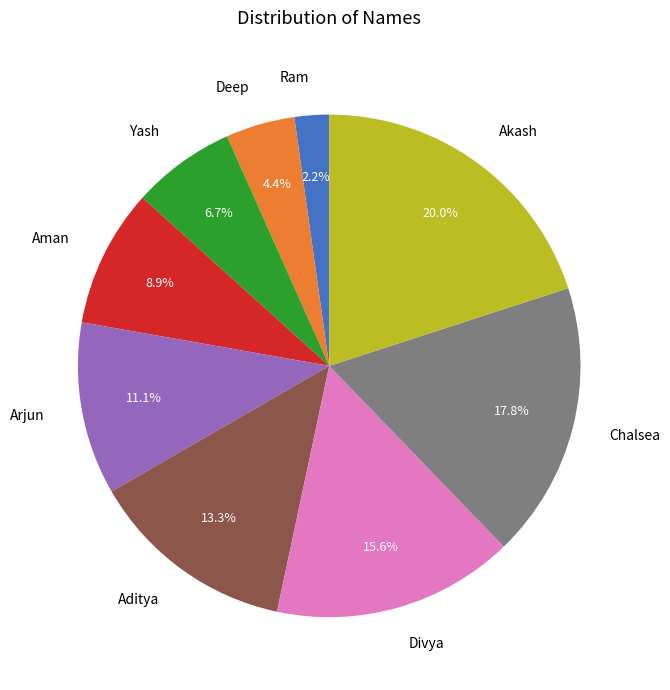

What is the smallest slice in the pie chart?

Ram